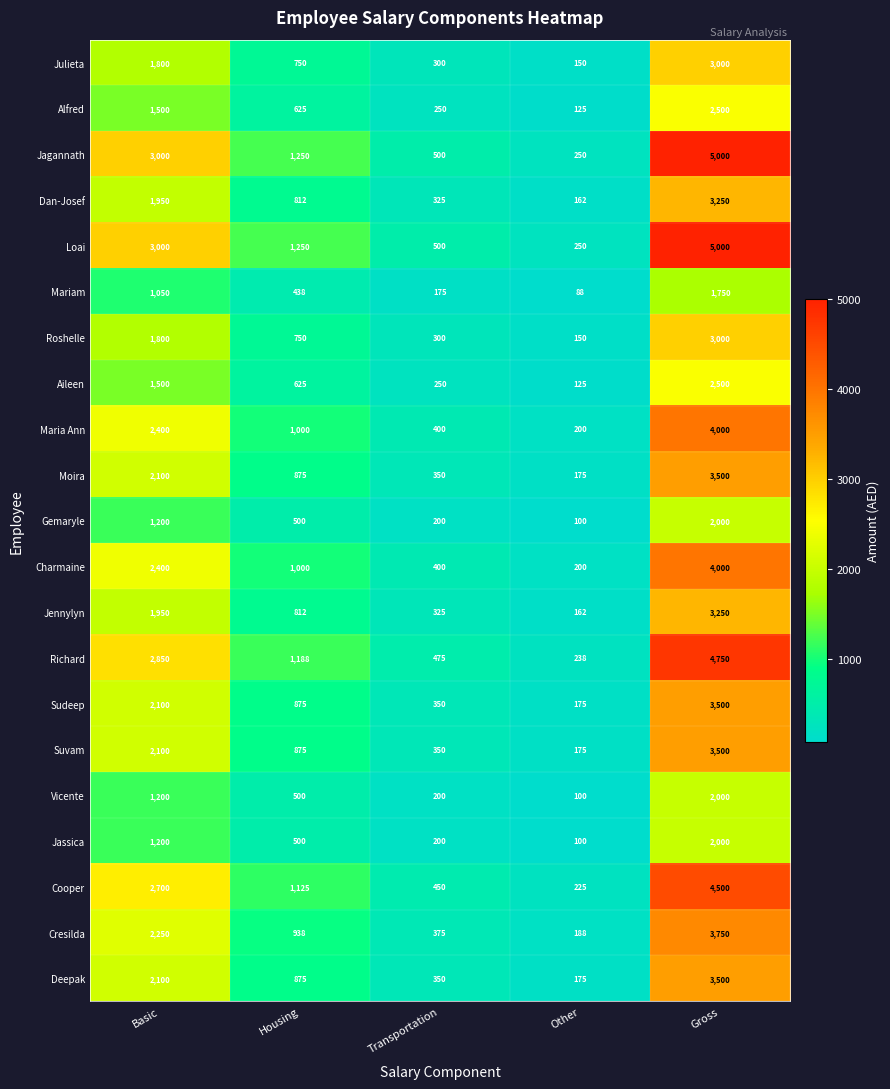

Rank the categories by Julieta value from lowest to highest.

Other, Transportation, Housing, Basic, Gross